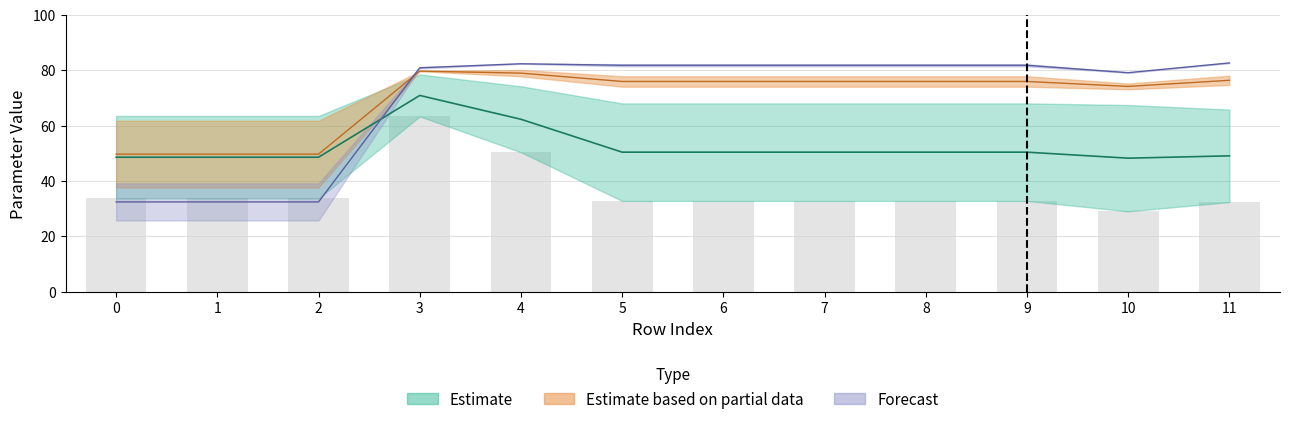

True or false: p1 has a value of 32.8 at 5.

True